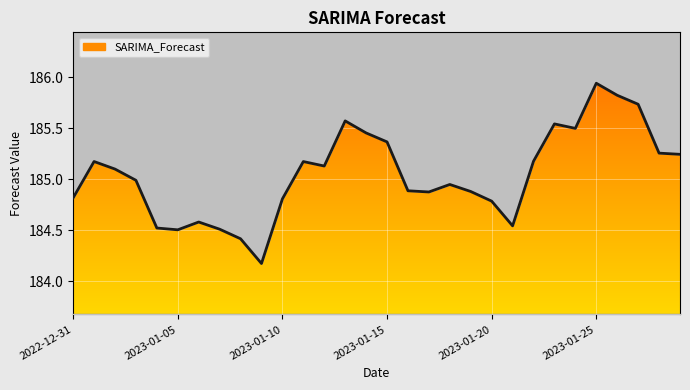

Reading left to right, extract all data points from this chart.

184.8	185.2	185.1	185.0	184.5	184.5	184.6	184.5	184.4	184.2	184.8	185.2	185.1	185.6	185.5	185.4	184.9	184.9	184.9	184.9	184.8	184.5	185.2	185.5	185.5	185.9	185.8	185.7	185.3	185.2